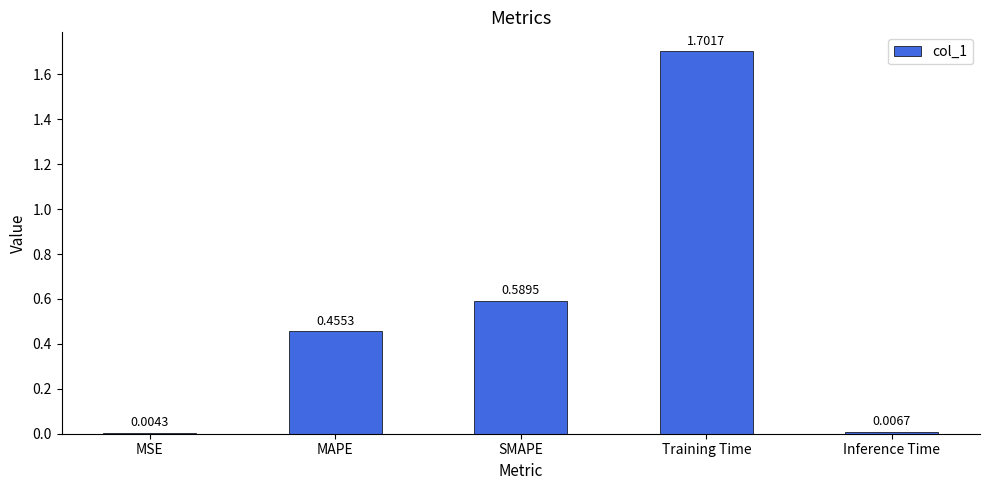

The value at MAPE is 0.2. True or false?

False